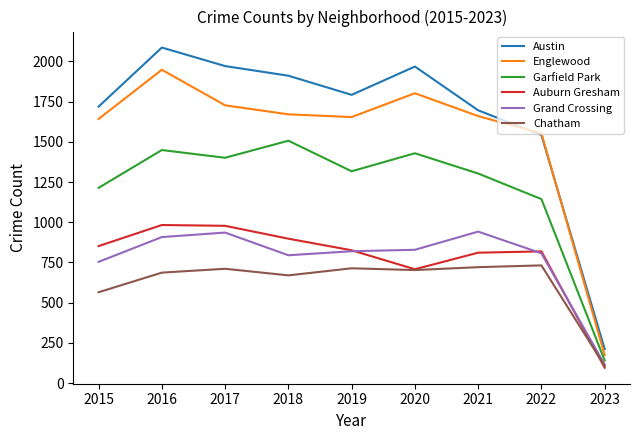

At which label is Englewood closest to 1061?

2022